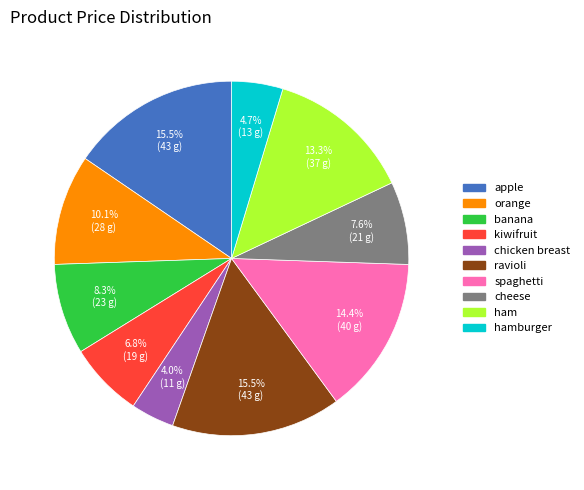

How many segments does this pie chart have?

10